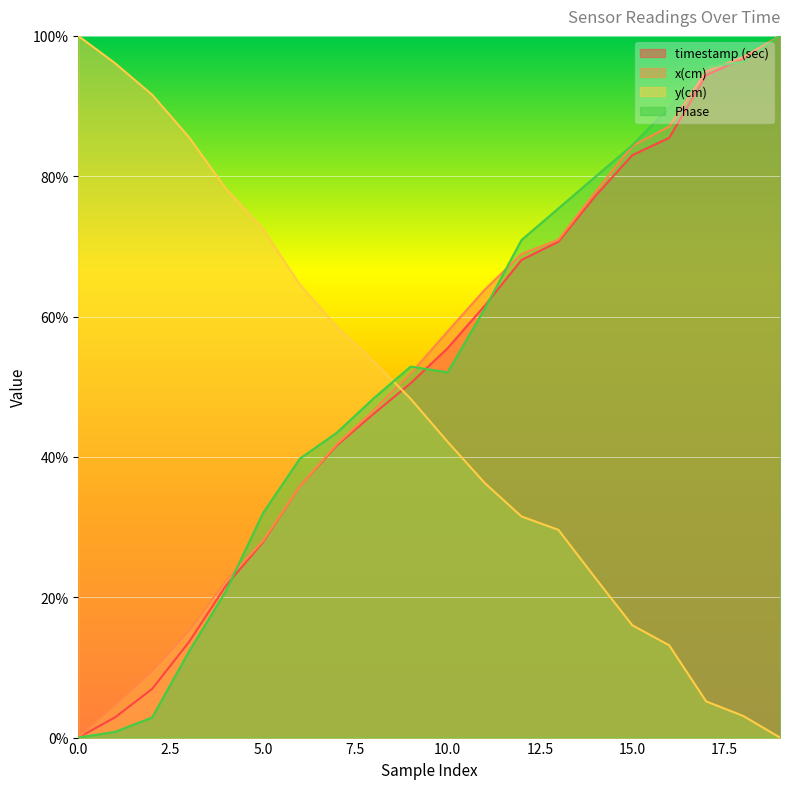

Which series has the widest spread of values?

timestamp (sec)